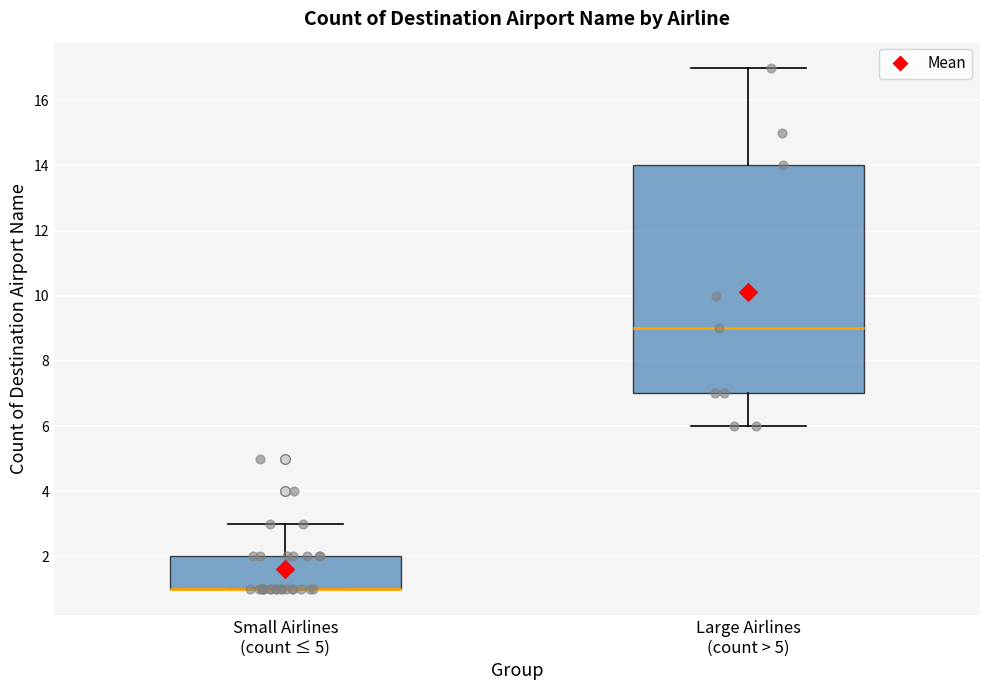

Where does the median line of the box for Large Airlines (count > 5) sit on the y-axis? The values are not printed on the chart, so give them approximately, as read against the axis.

9